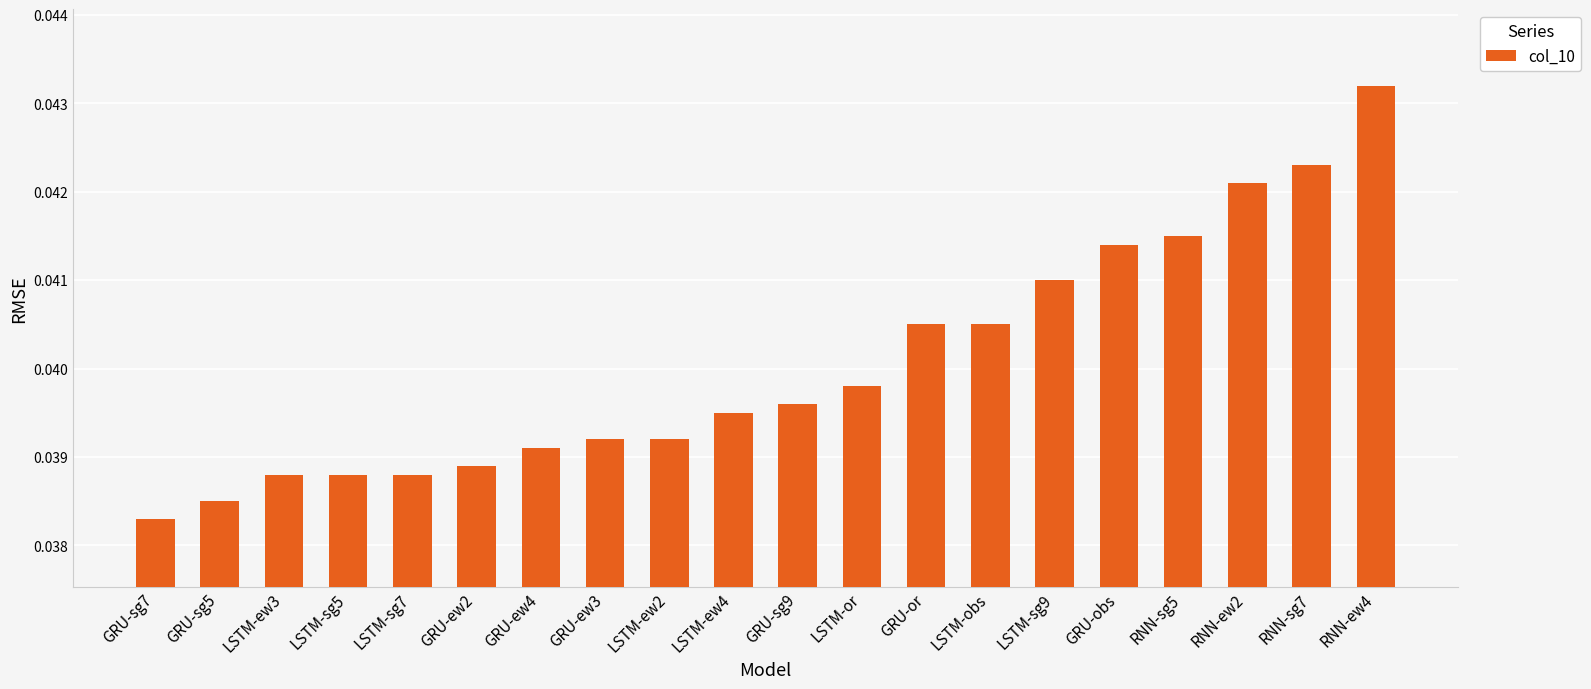

Between LSTM-obs and RNN-sg7, which is larger?

RNN-sg7